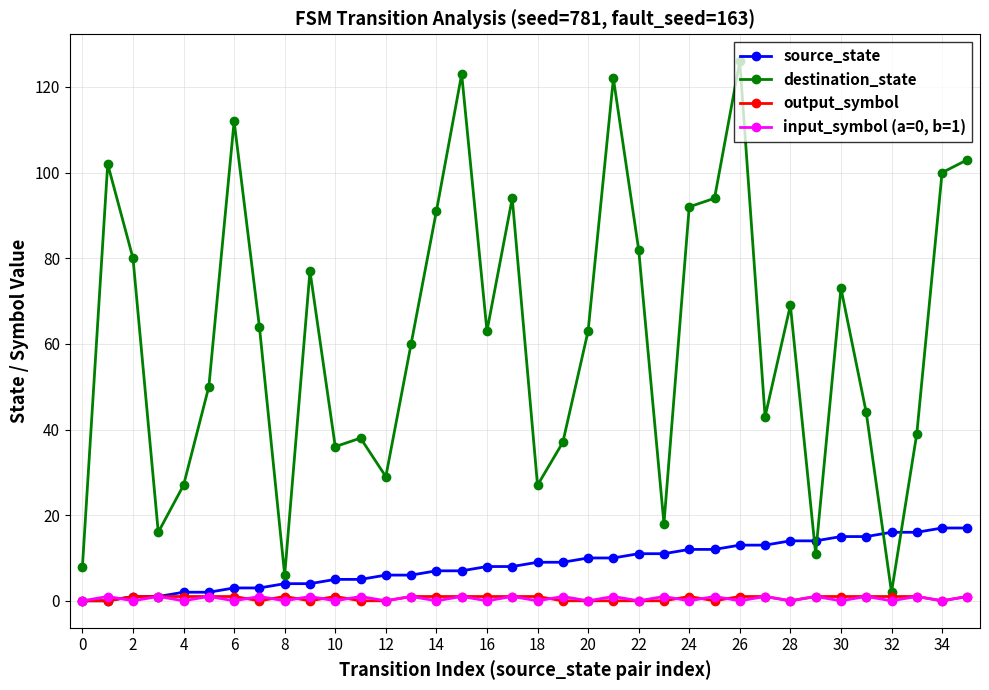

True or false: destination_state and source_state intersect in this chart.

True